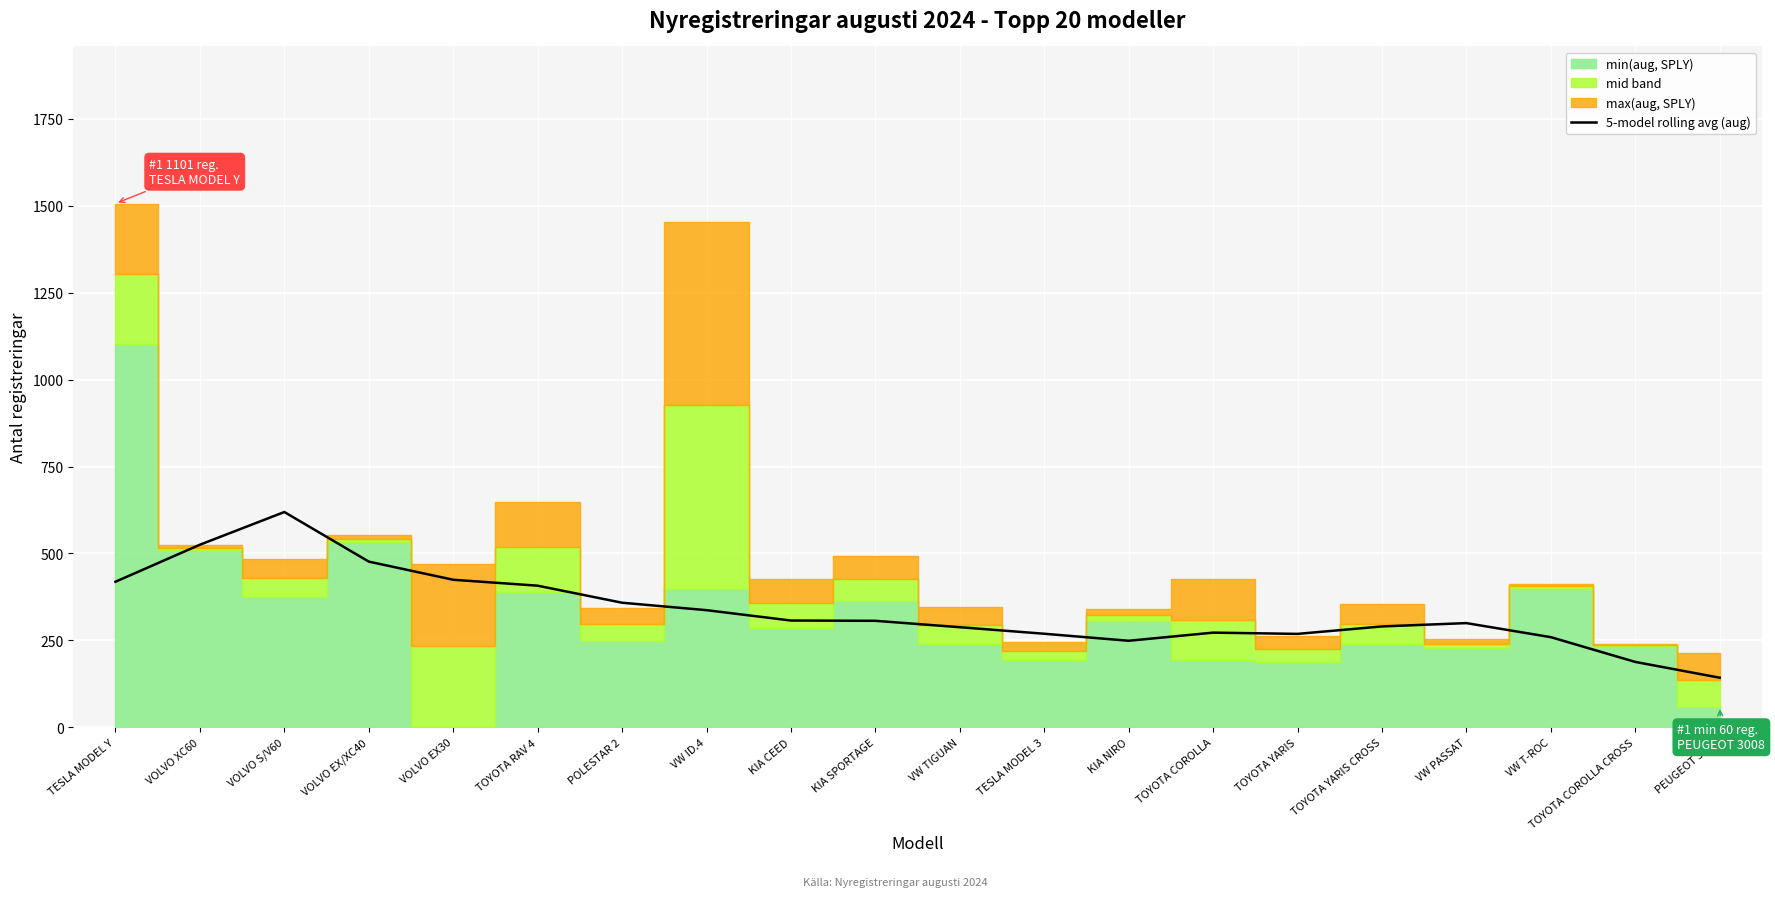

Where does the data first go above 306?

TESLA MODEL Y